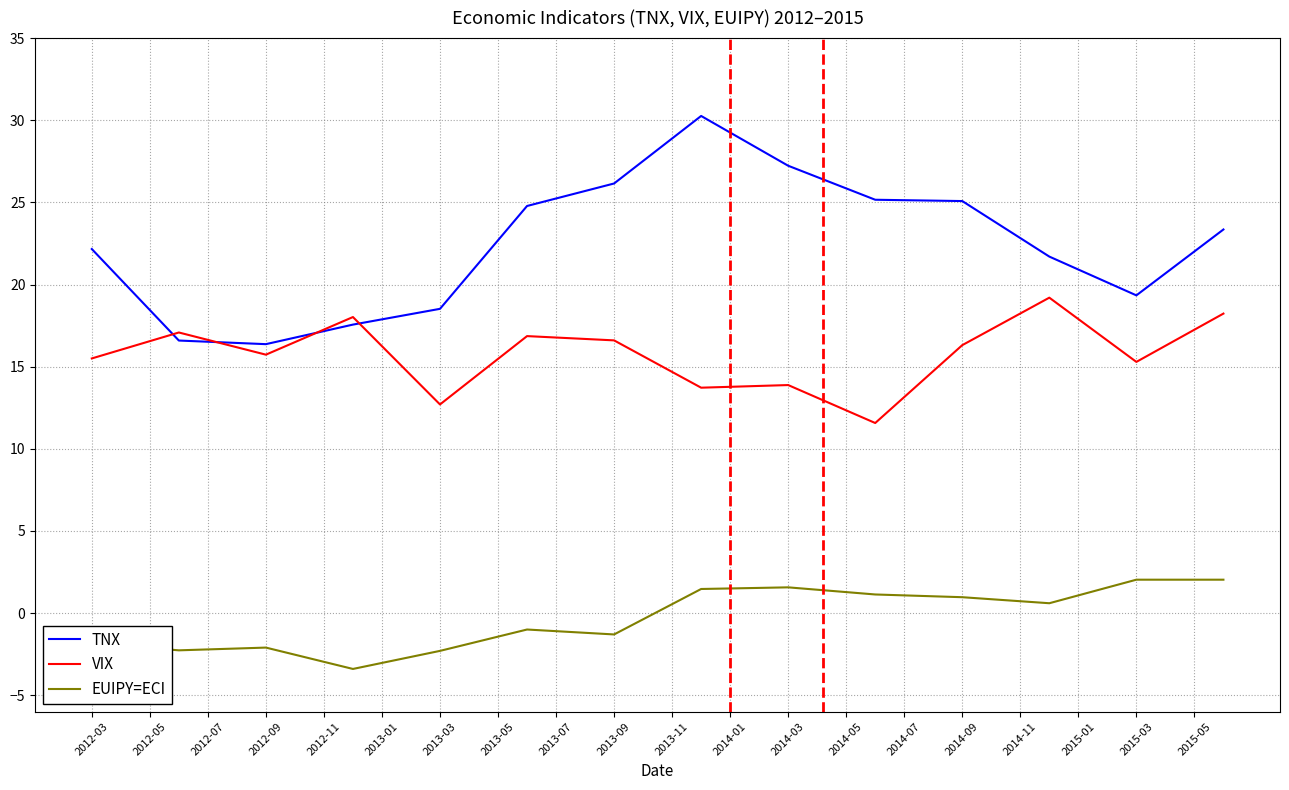

What is the average value of the EUIPY=ECI series?

-0.3